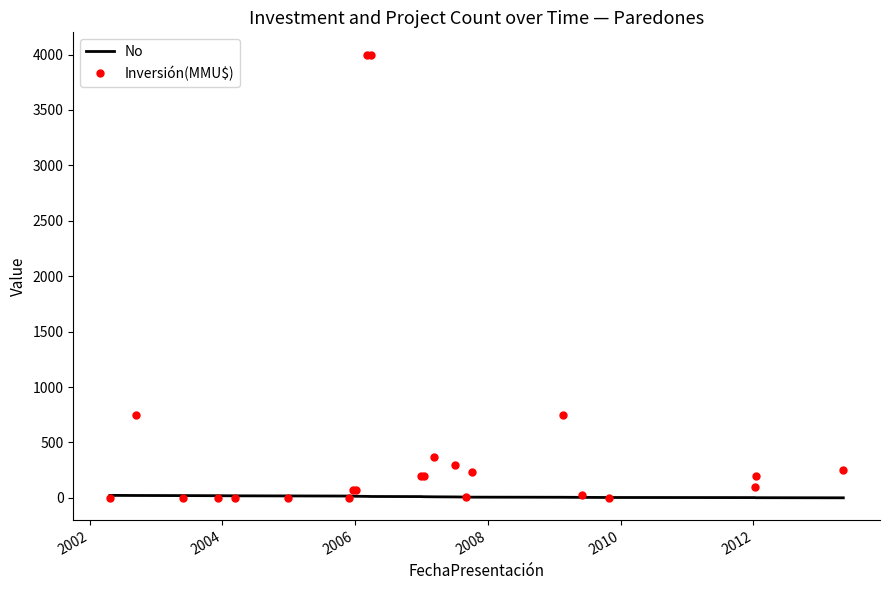

Rank the series by their maximum value, from lowest to highest.

No, Inversión(MMU$)